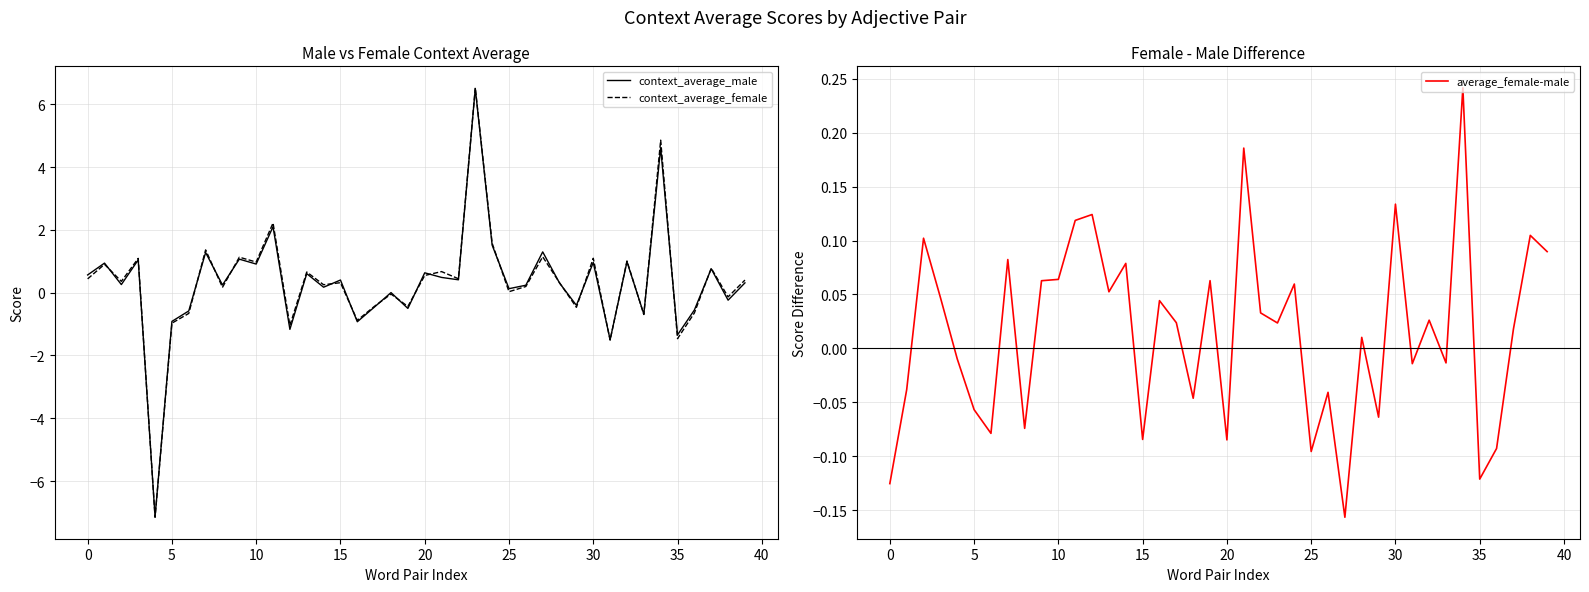

Which series has the largest range (max minus min)?

context_average_female